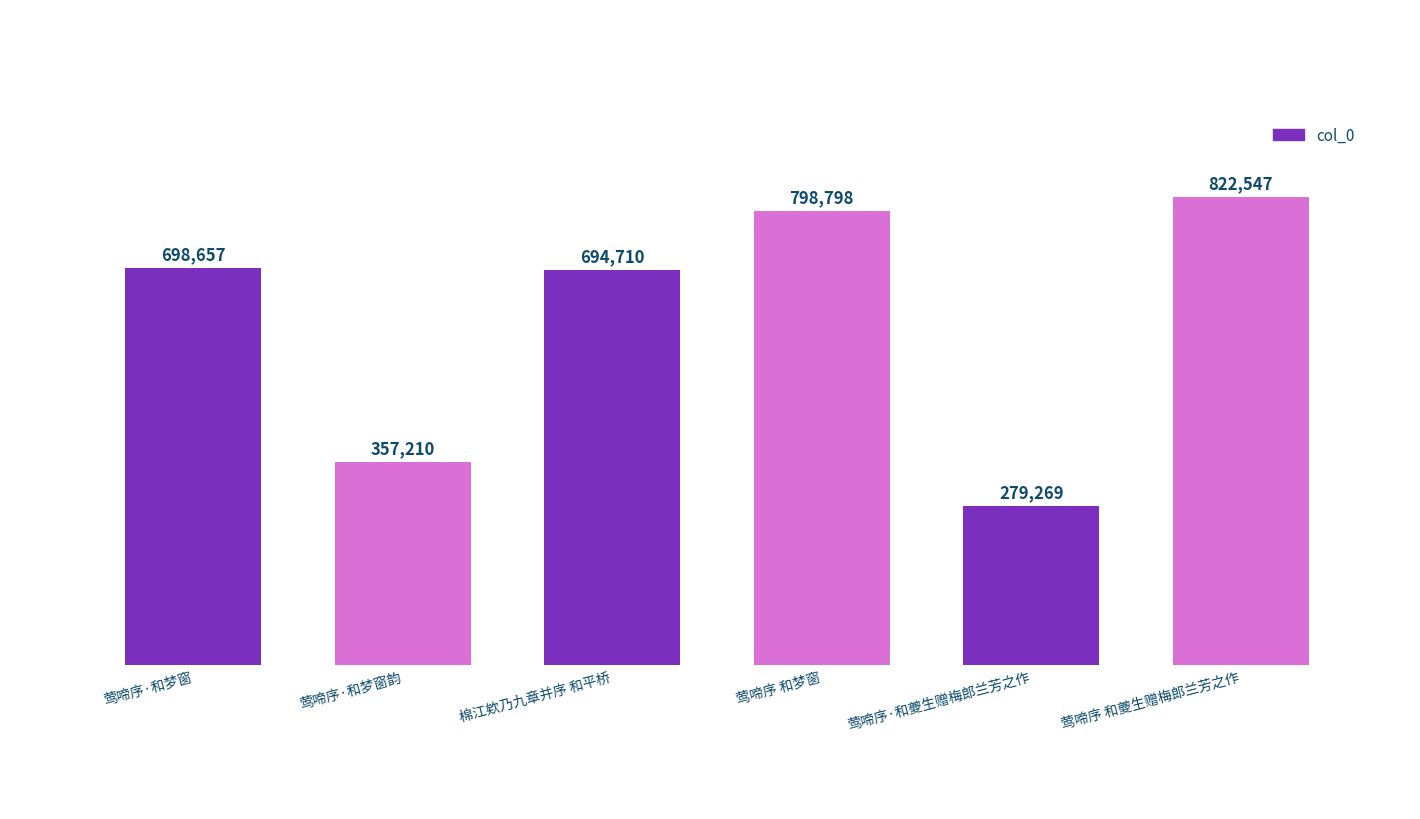

What is the average value?

608532